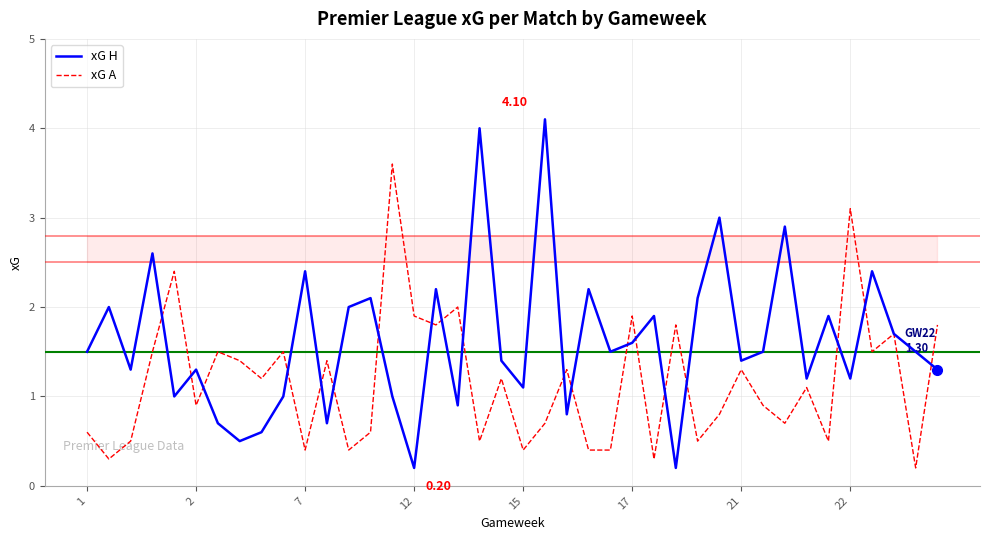

Which series has the largest total across all categories?

xG H